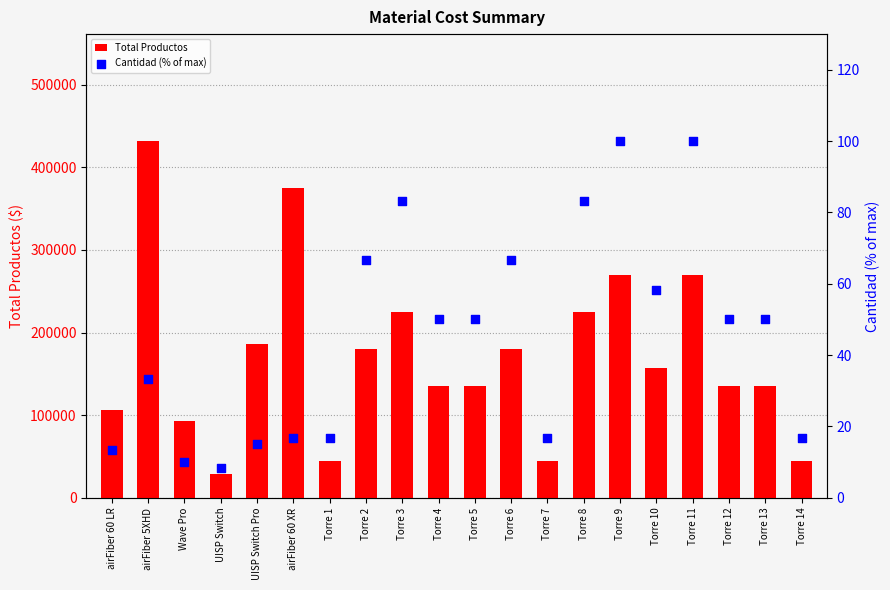

At how many categories does at least one series exceed 93355?

15